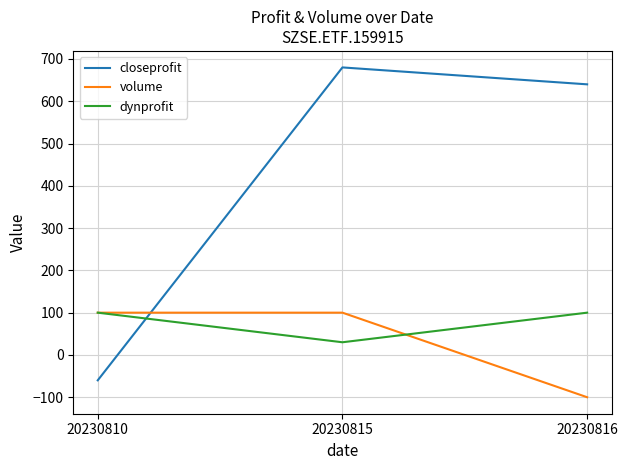

Rank the series at 20230816 from lowest to highest value.

volume, dynprofit, closeprofit